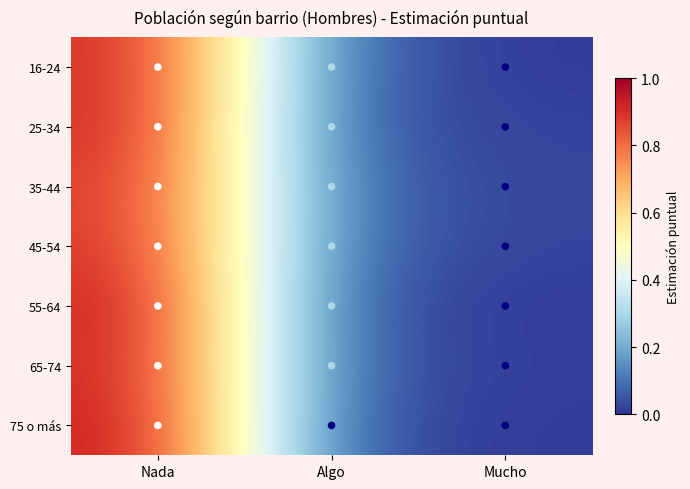

Reading right to left, extract all data points from this chart.

16-24: Mucho=0.0	Algo=0.1	Nada=0.9
25-34: Mucho=0.0	Algo=0.1	Nada=0.9
35-44: Mucho=0.0	Algo=0.1	Nada=0.9
45-54: Mucho=0.0	Algo=0.1	Nada=0.9
55-64: Mucho=0.0	Algo=0.1	Nada=0.9
65-74: Mucho=0.0	Algo=0.1	Nada=0.9
75 o más: Mucho=0.0	Algo=0.0	Nada=0.9